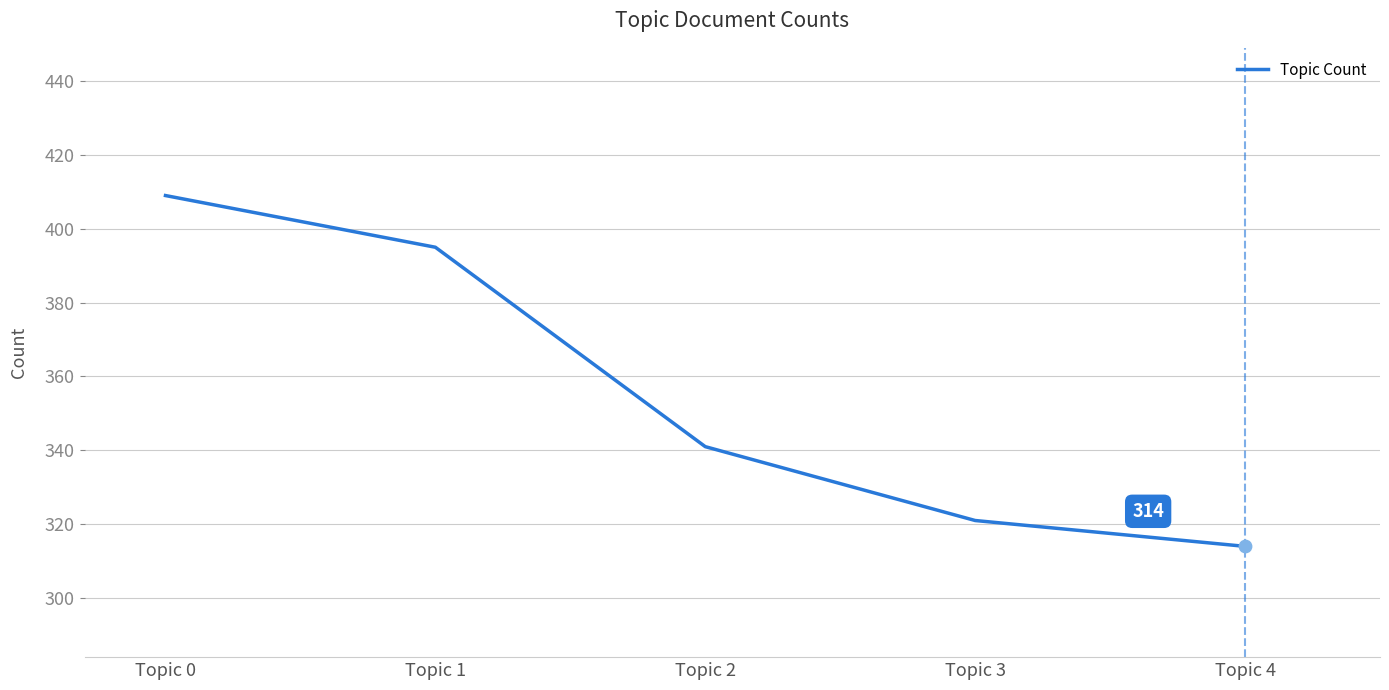

What is the ratio of the value at Topic 2 to the value at Topic 1?

0.9